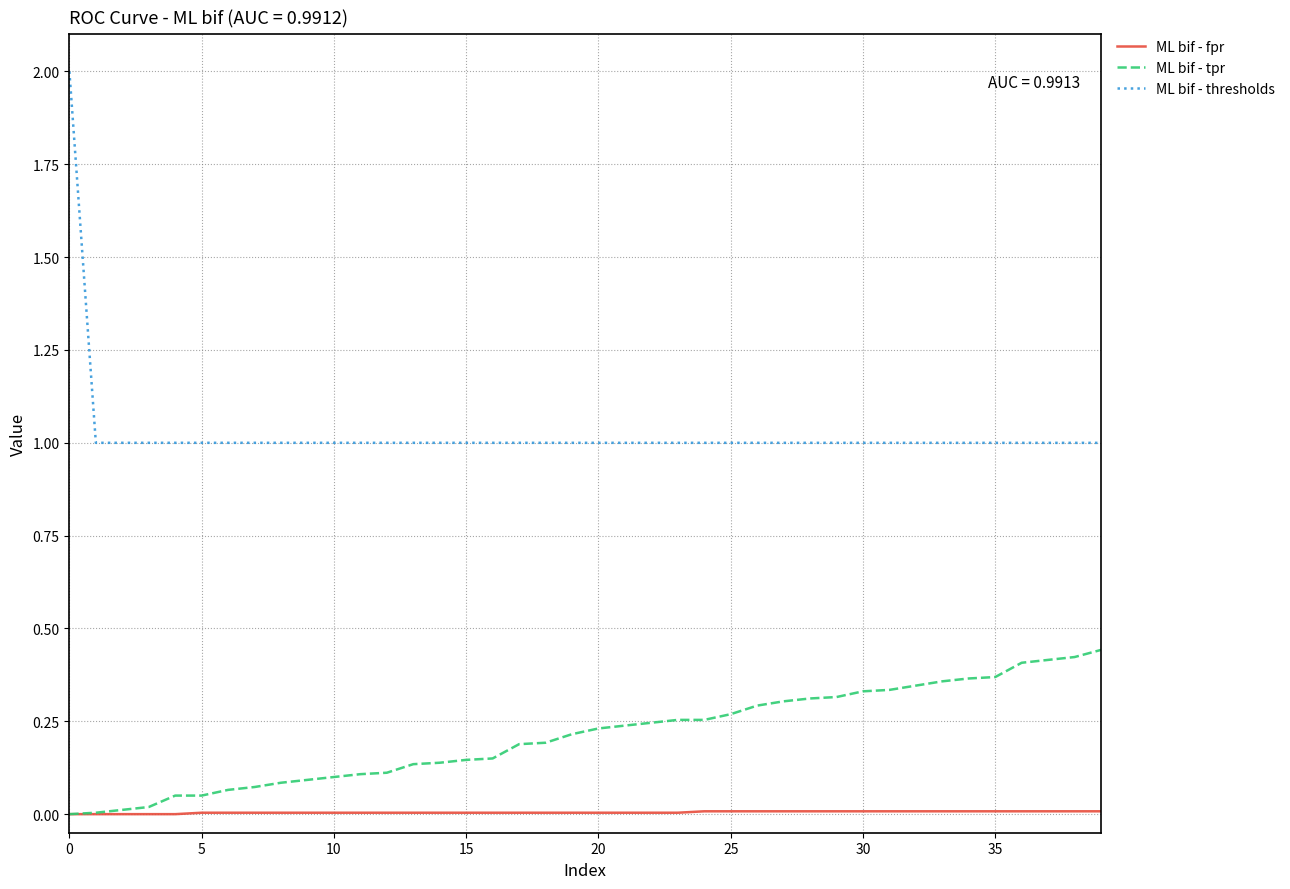

Rank the series by their maximum value, from highest to lowest.

ML bif - thresholds, ML bif - tpr, ML bif - fpr